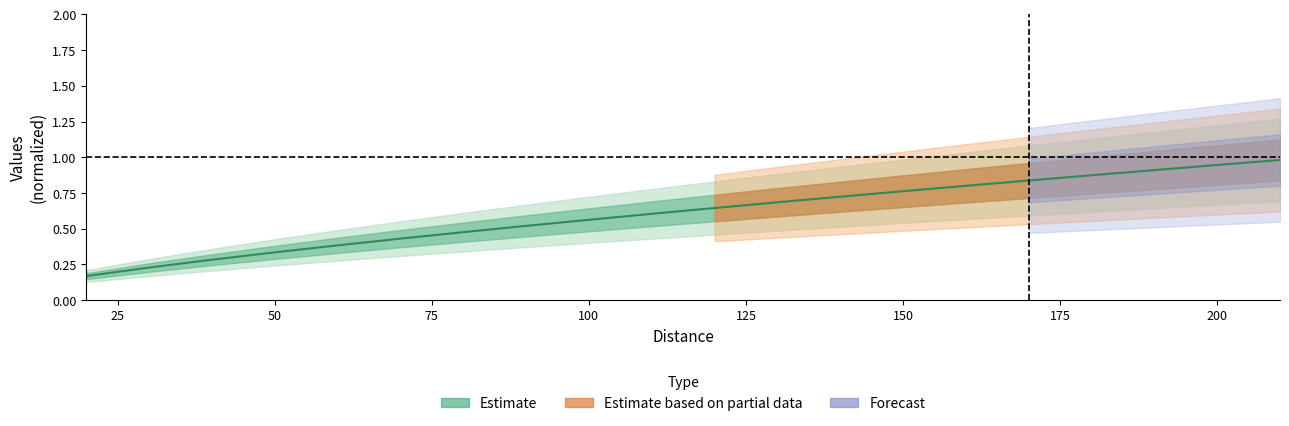

What is the sum of all values?

12.2